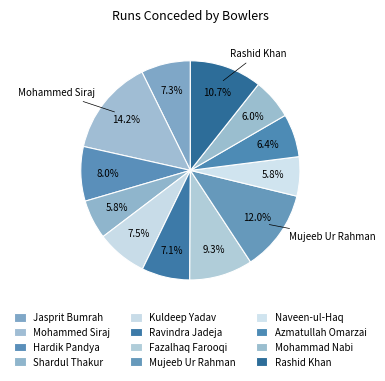

Count the number of slices in the pie.

12